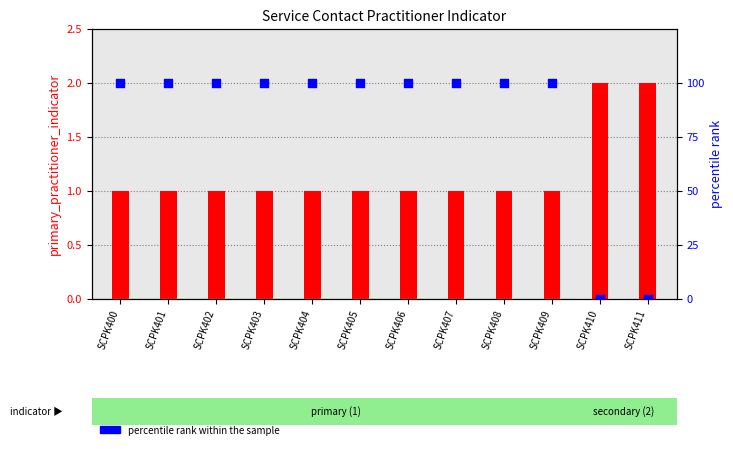

Which series has the largest Y range (max minus min)?

percentile rank within the sample